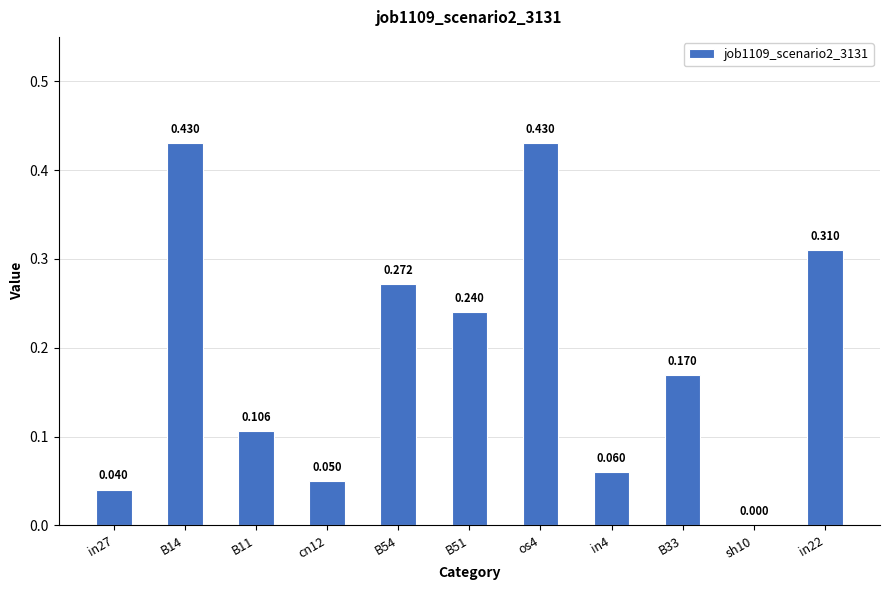

How many distinct data groups are displayed?

1